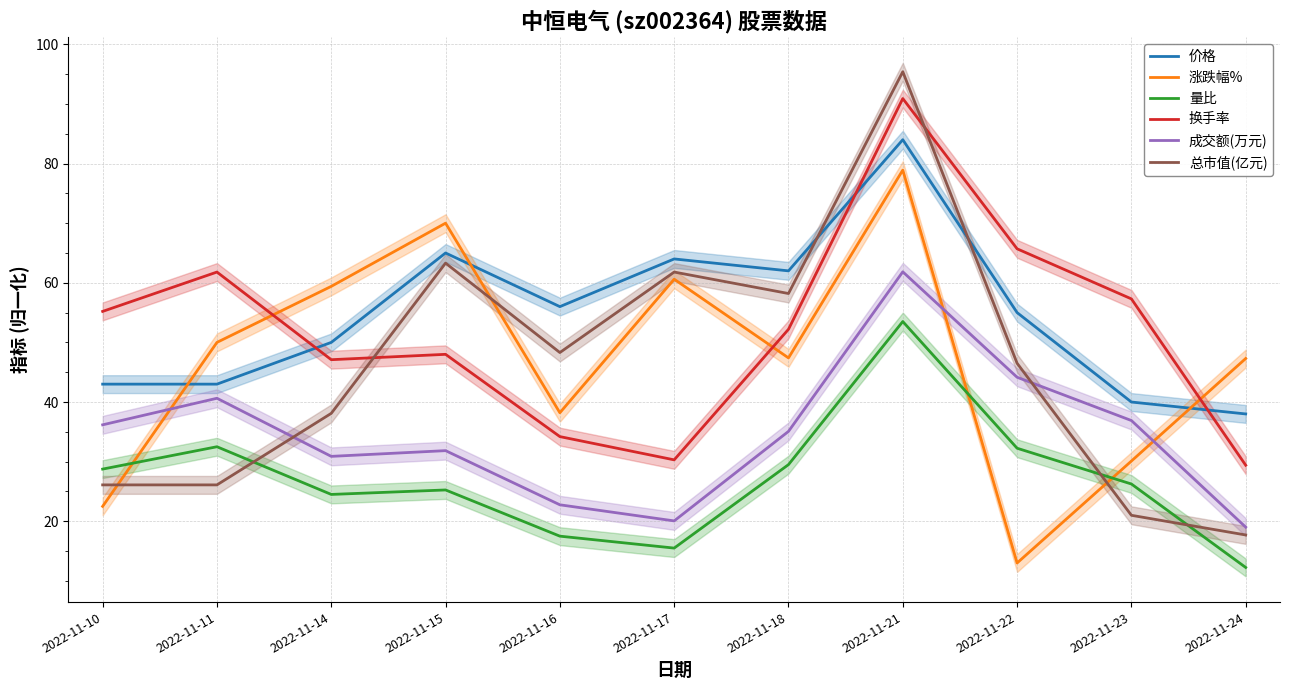

How many values in the 换手率 series are below 52?

5